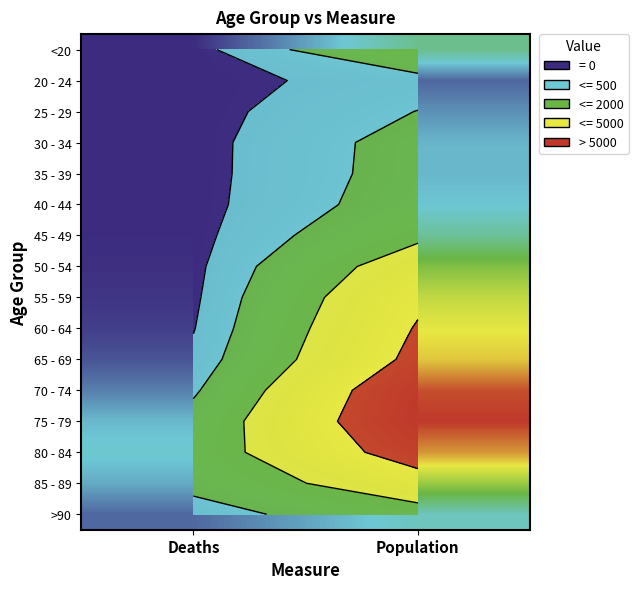

List the labels in order of <20 value, largest first.

Population, Deaths